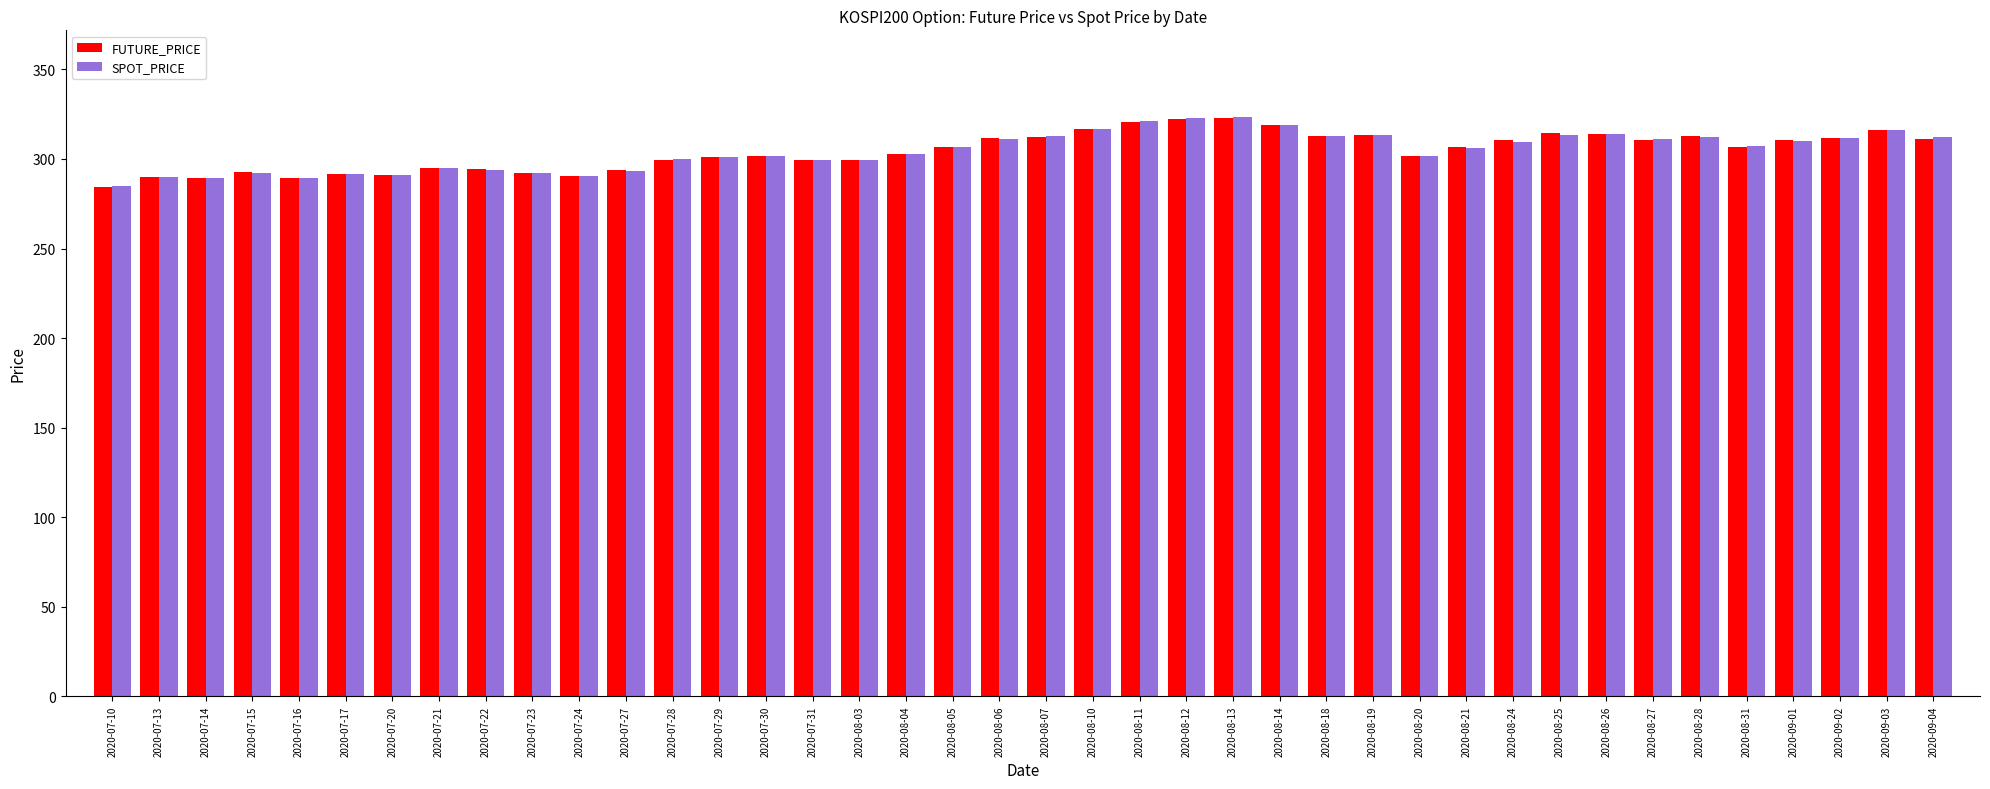

Is the value of FUTURE_PRICE at 2020-09-03 greater than the value of SPOT_PRICE at 2020-07-17?

Yes